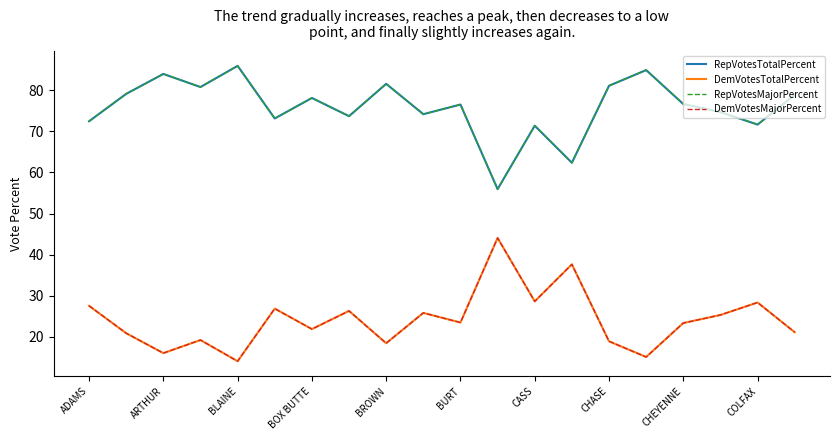

At which label does RepVotesMajorPercent first exceed 76?

ARTHUR